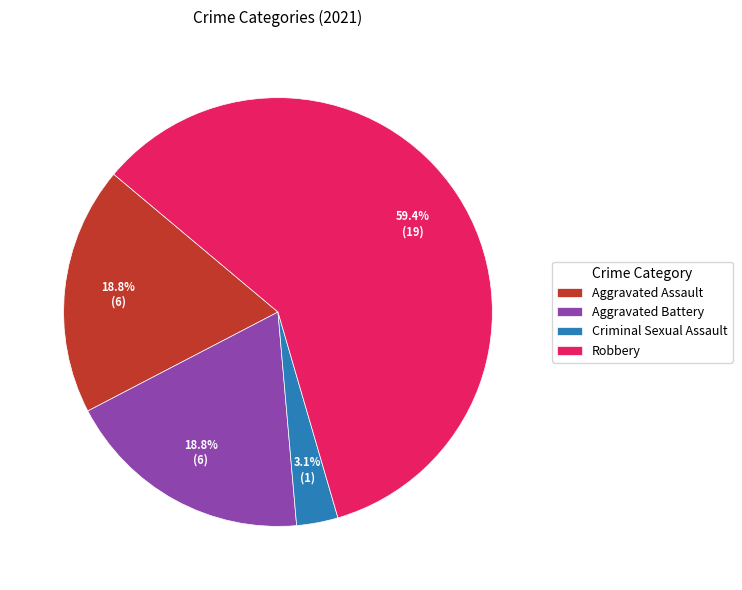

Which category accounts for the majority?

Robbery